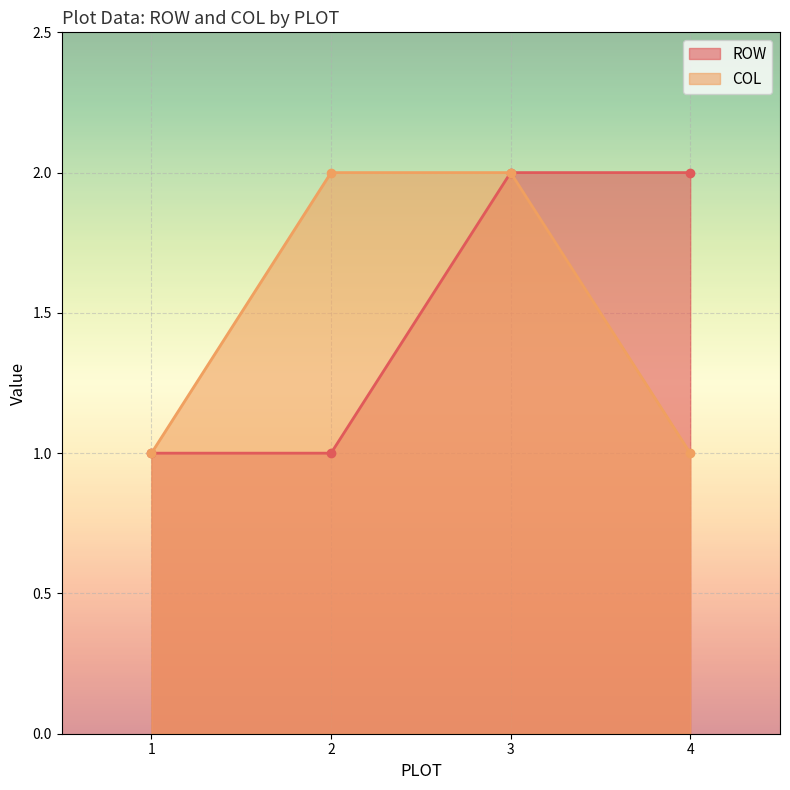

Rank the series by their maximum value, from lowest to highest.

ROW, COL